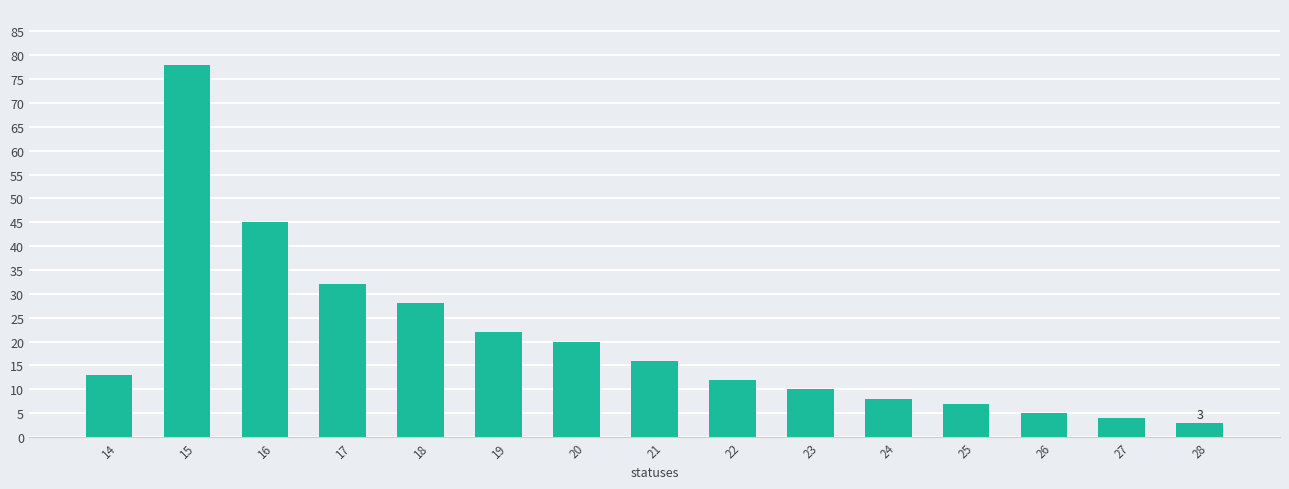

Reading left to right, what are all the values shown in this chart?

14=13	15=78	16=45	17=32	18=28	19=22	20=20	21=16	22=12	23=10	24=8	25=7	26=5	27=4	28=3